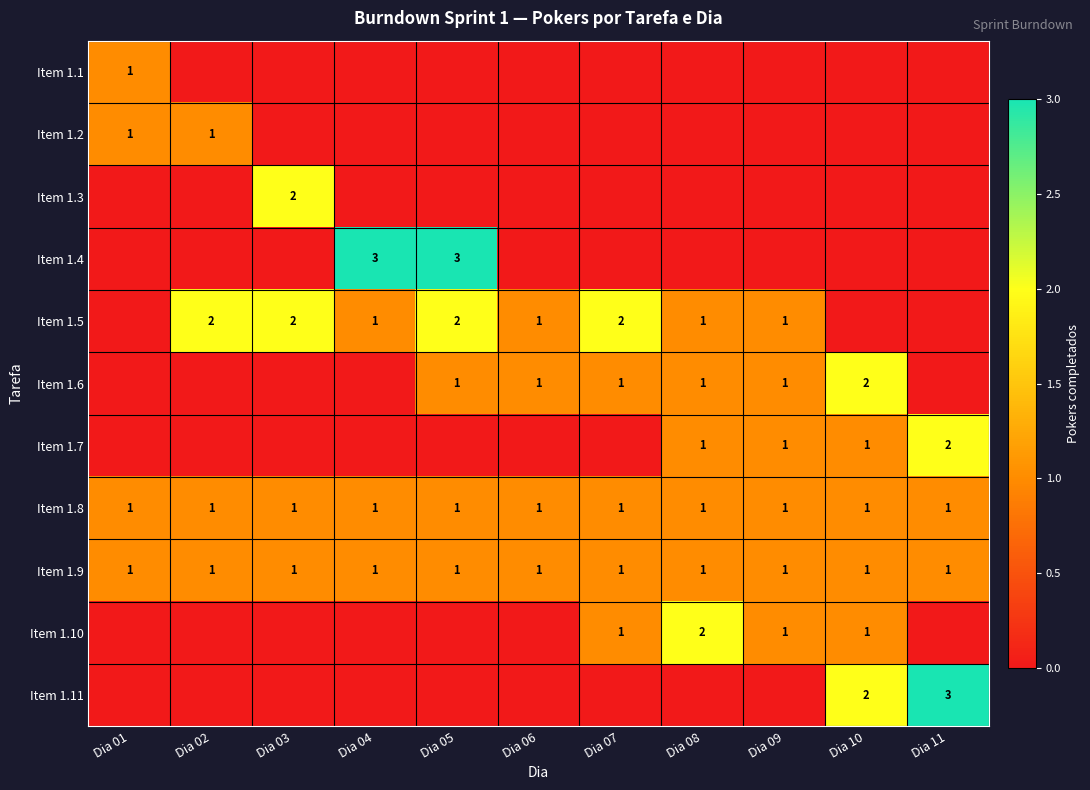

The Item 1.9 series shows 2 at Dia 03. True or false?

False